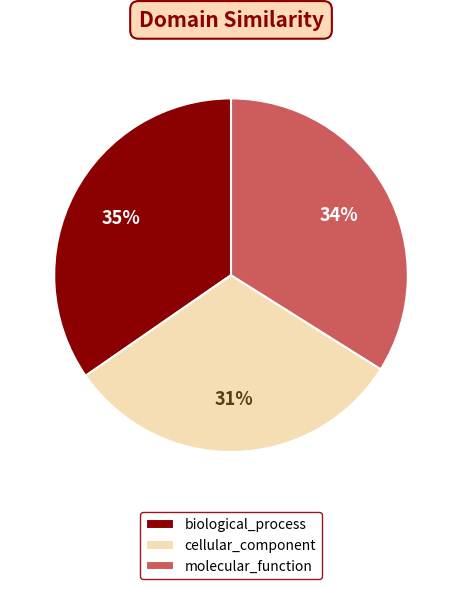

True or false: biological_process accounts for 35% of the total.

True